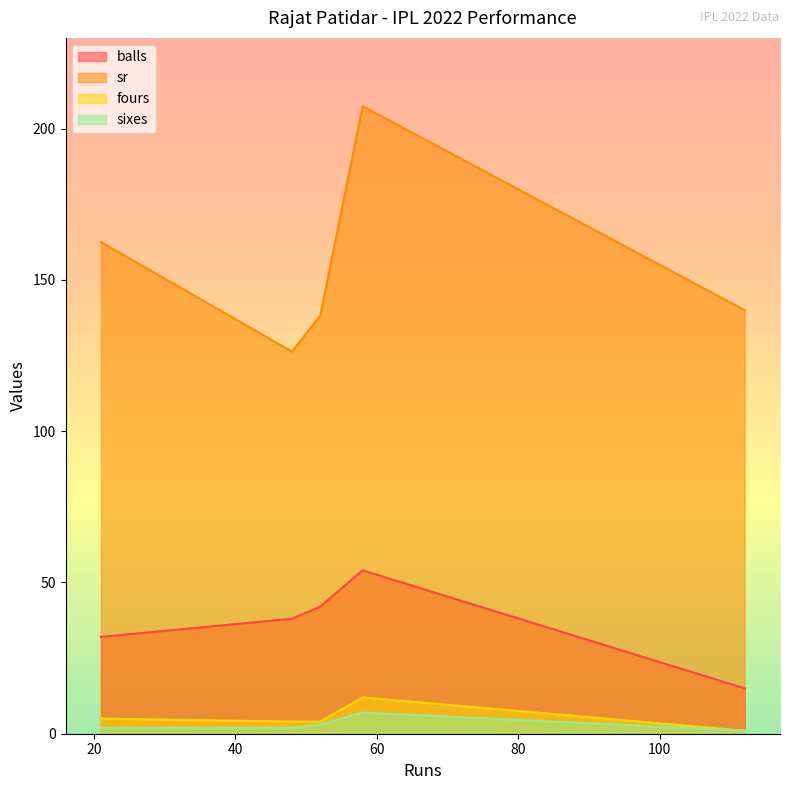

Which label corresponds to the smallest value in the chart?

112